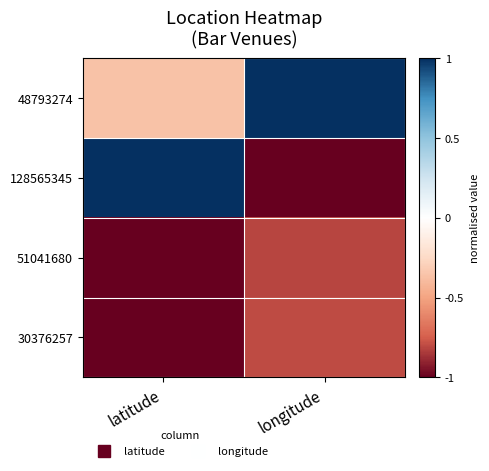

At which category is the sum across all series the highest?

latitude